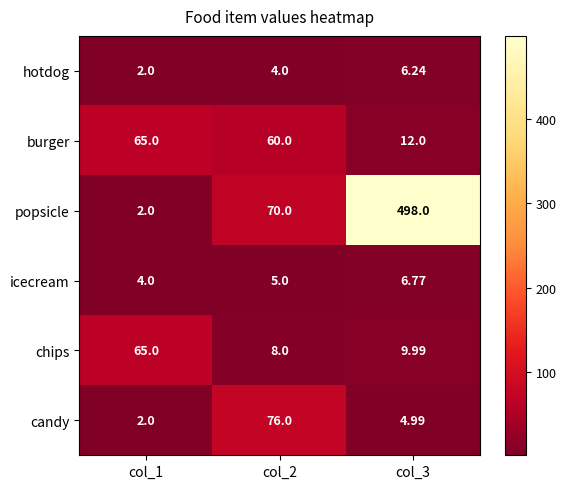

Between col_1 and col_2, which series saw the biggest shift?

candy